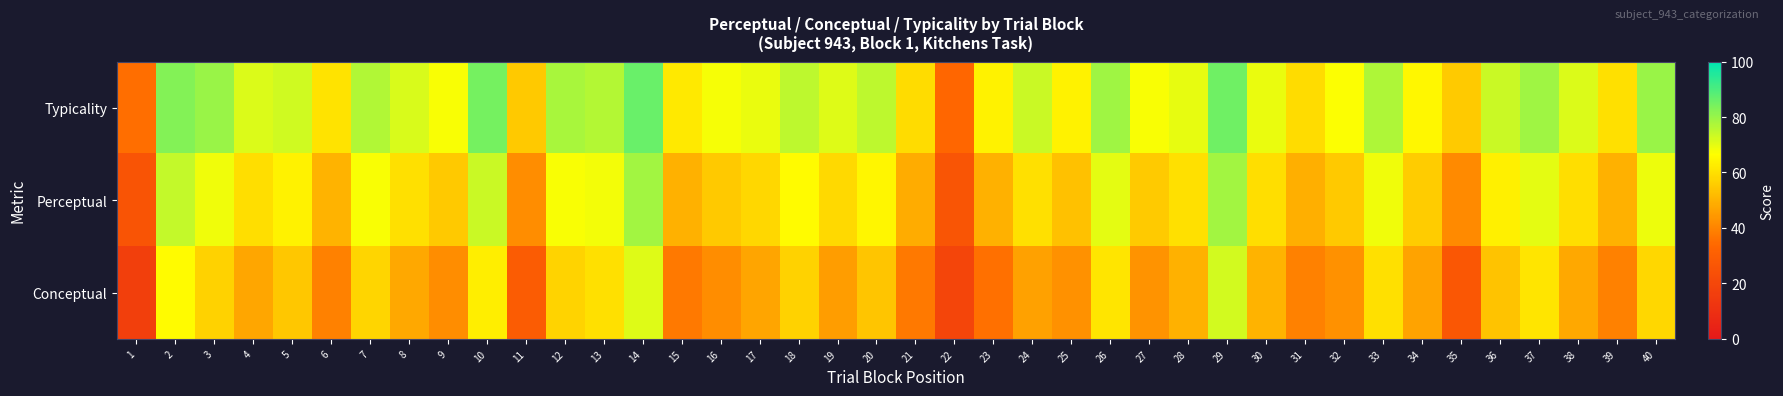

Which label corresponds to the largest value in the chart?

14